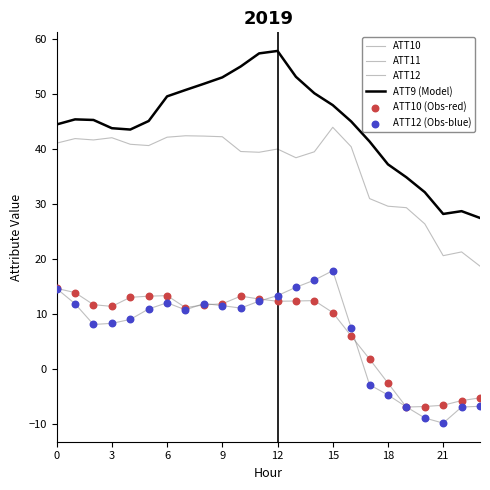

At how many categories does at least one series exceed 53?

5